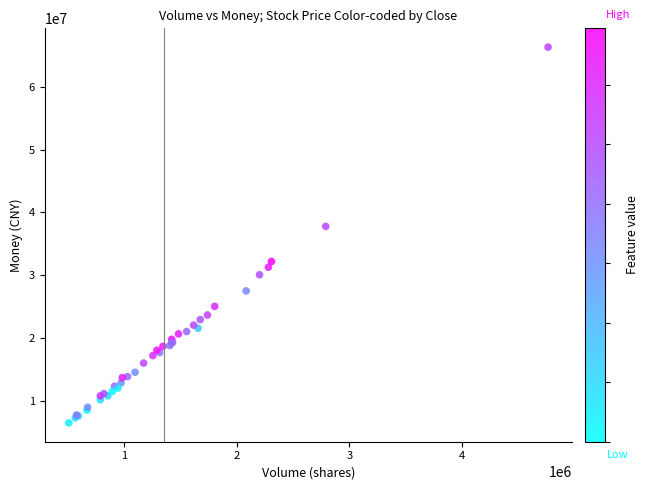

What Y value in the scatter plot is closest to 36389361?

37762586.7